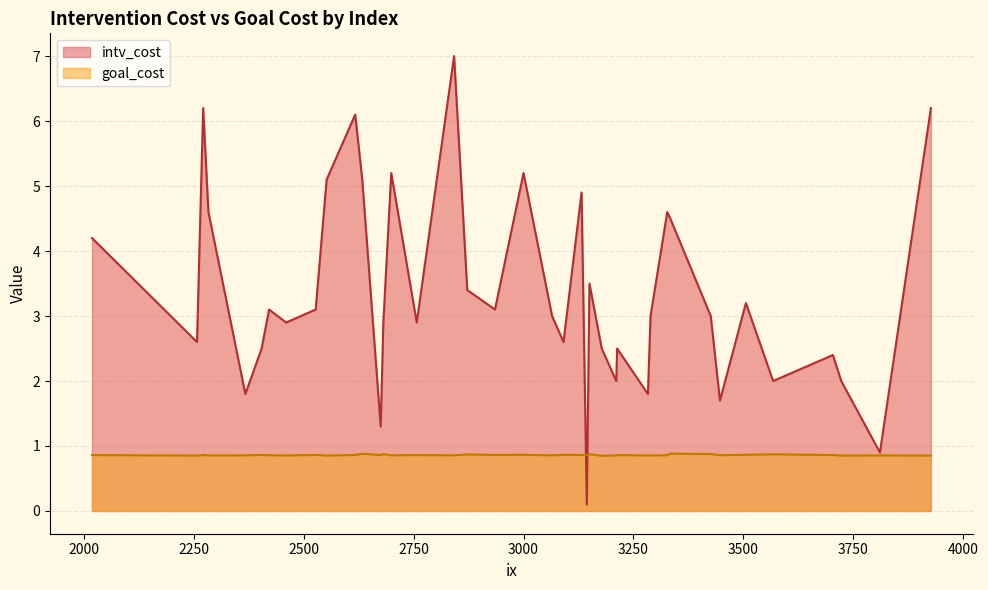

What is the difference between the intv_cost values at 3213 and 3506?

0.7